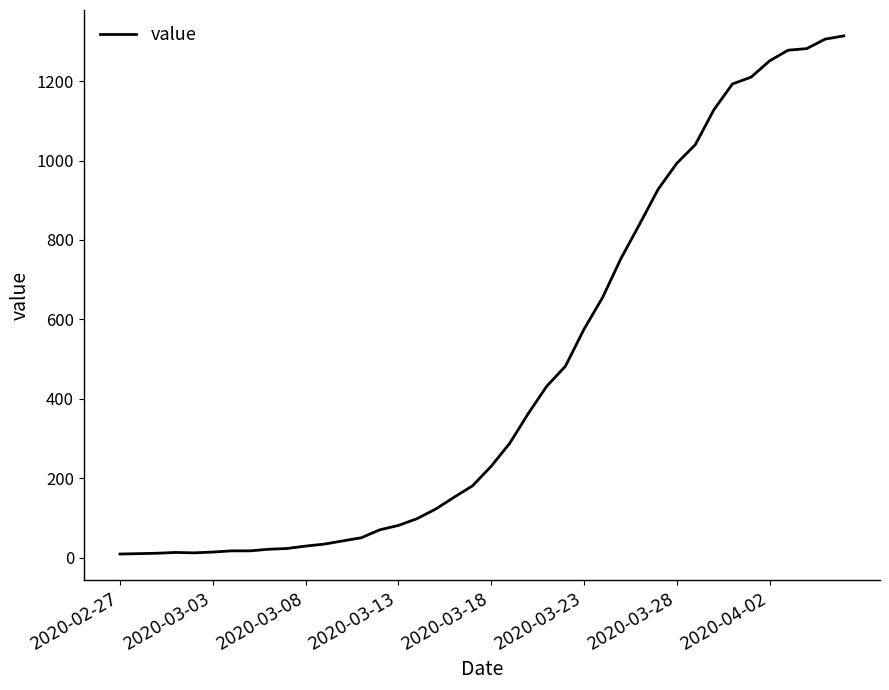

How many values are below 230?

20